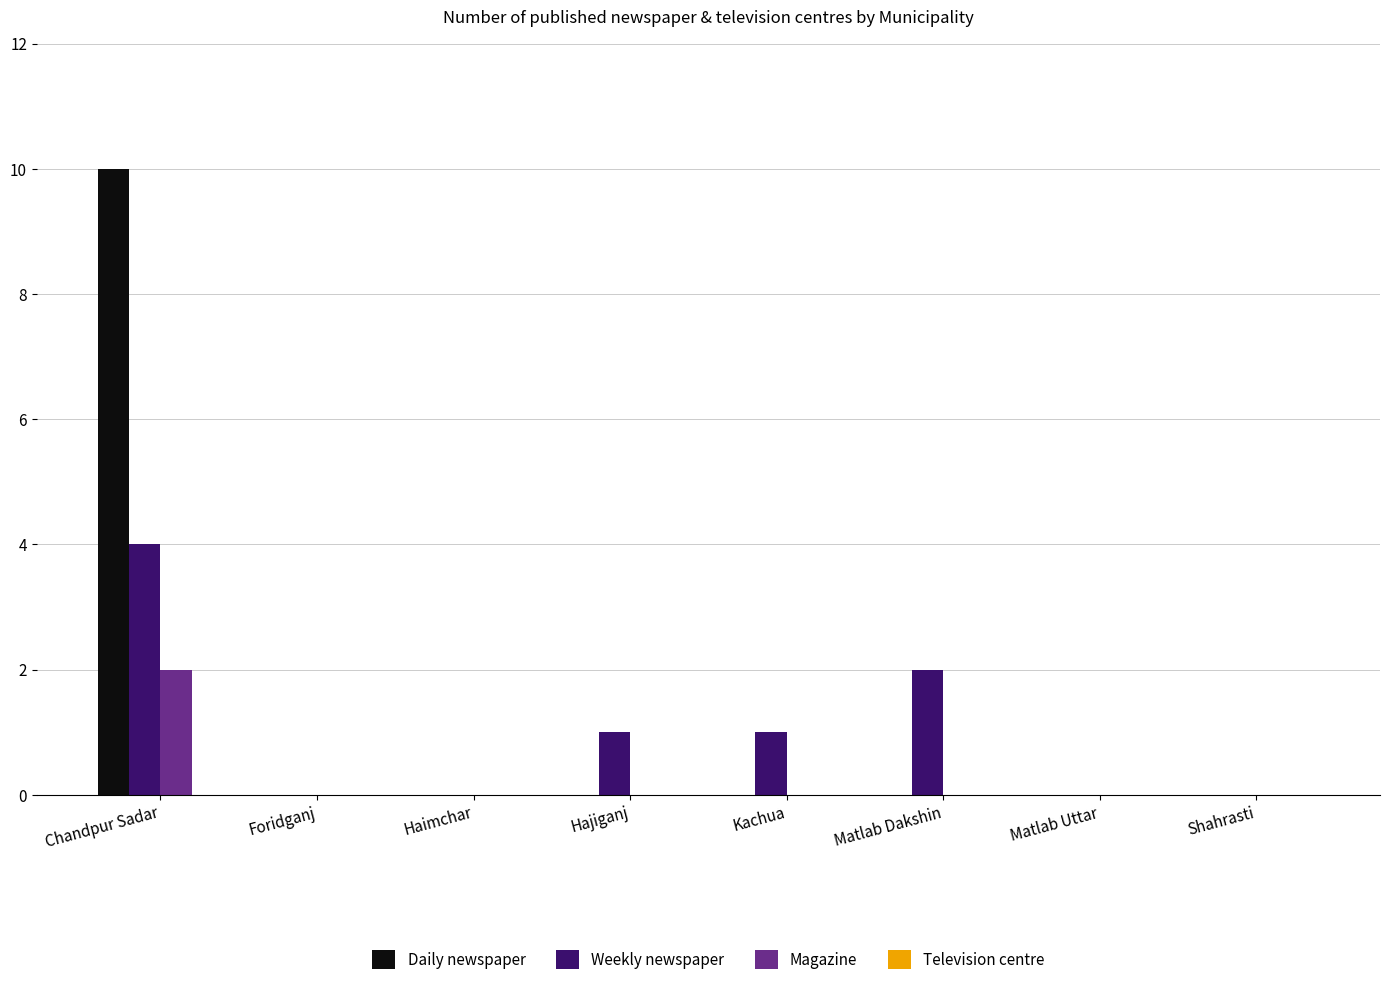

Between Matlab Dakshin and Matlab Uttar, which series saw the biggest shift?

Weekly newspaper